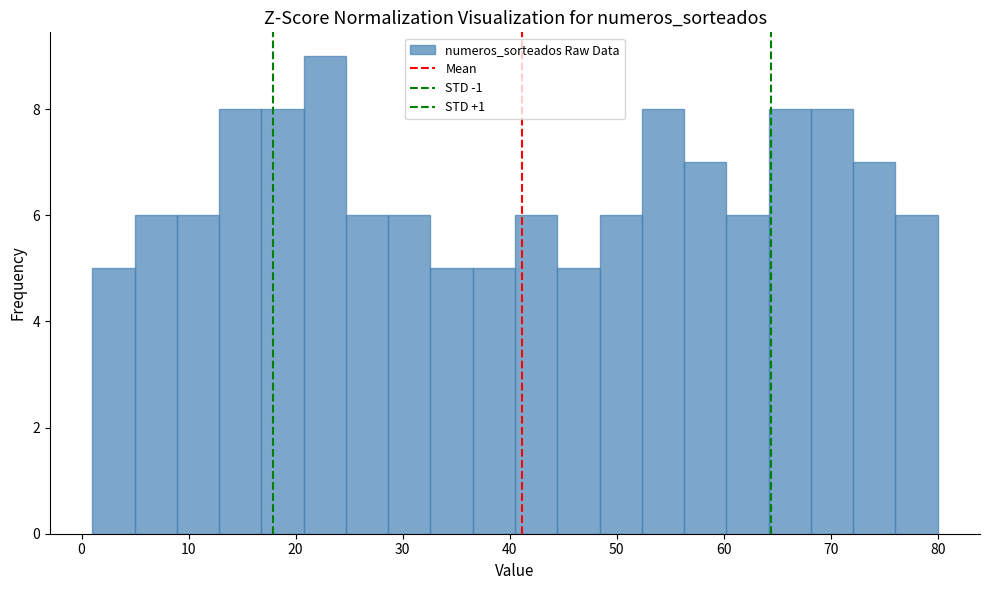

Around what value on the x-axis is the tallest bar? Give the approximate position of its centre, as read against the axis.

23